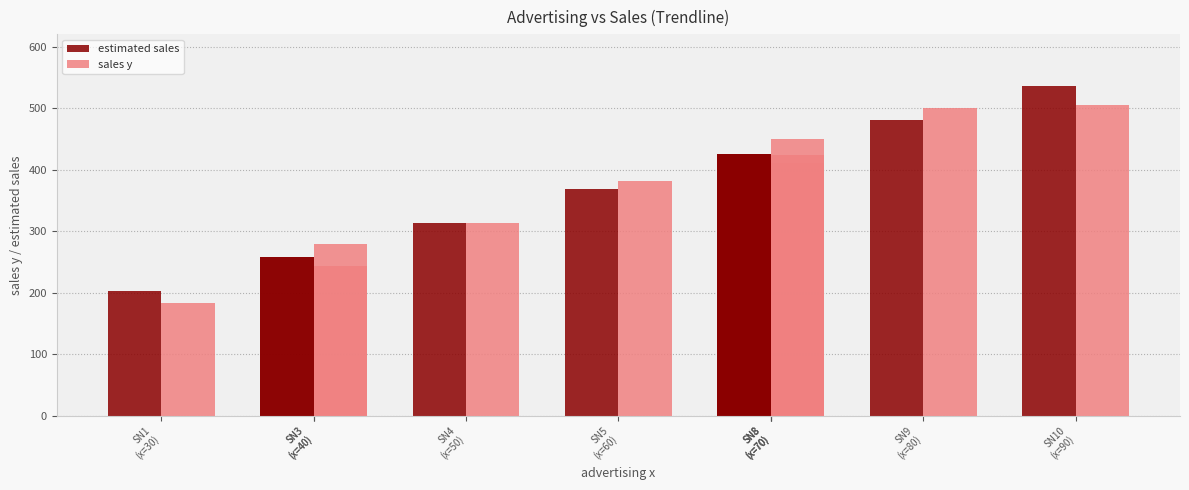

What is the value of the estimated sales bar at the 10th from the left?

535.9